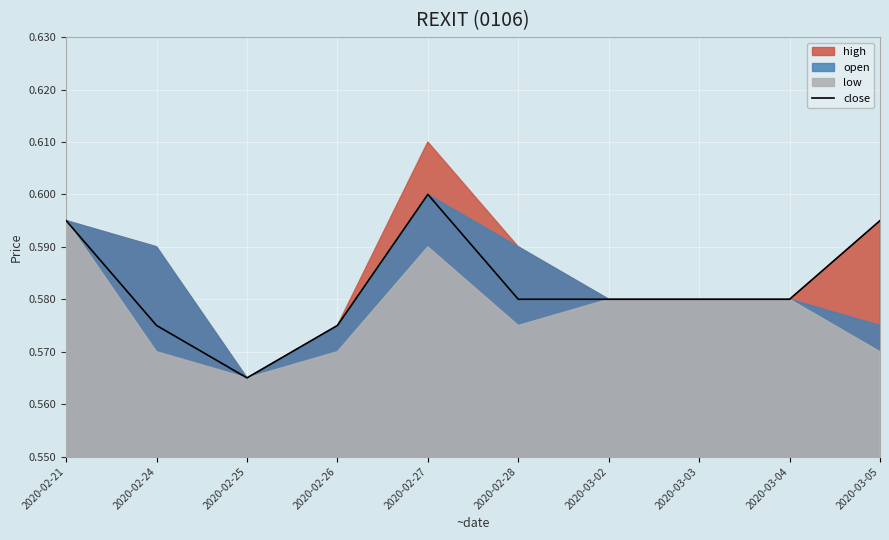

How many categories are shown in the chart?

10